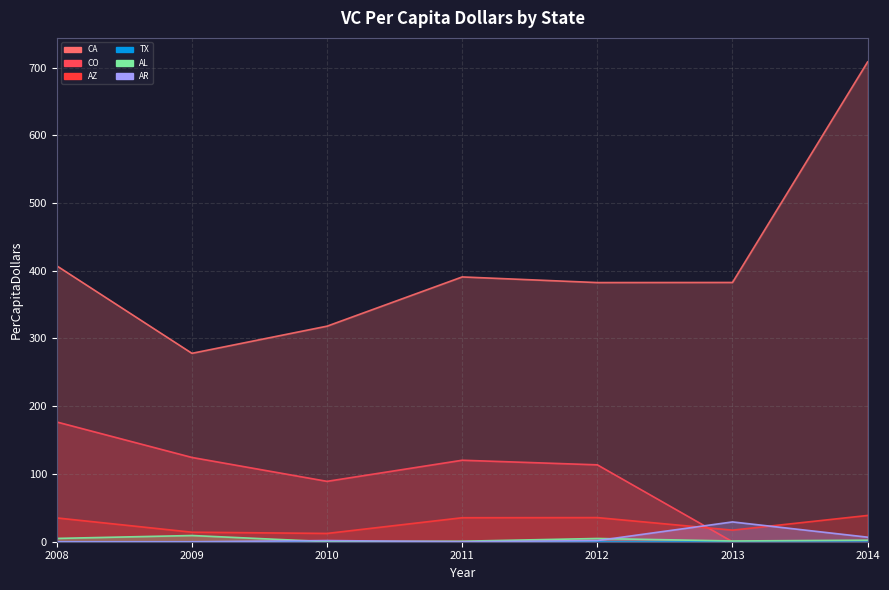

What value does the CA series have at 2010?

318.2